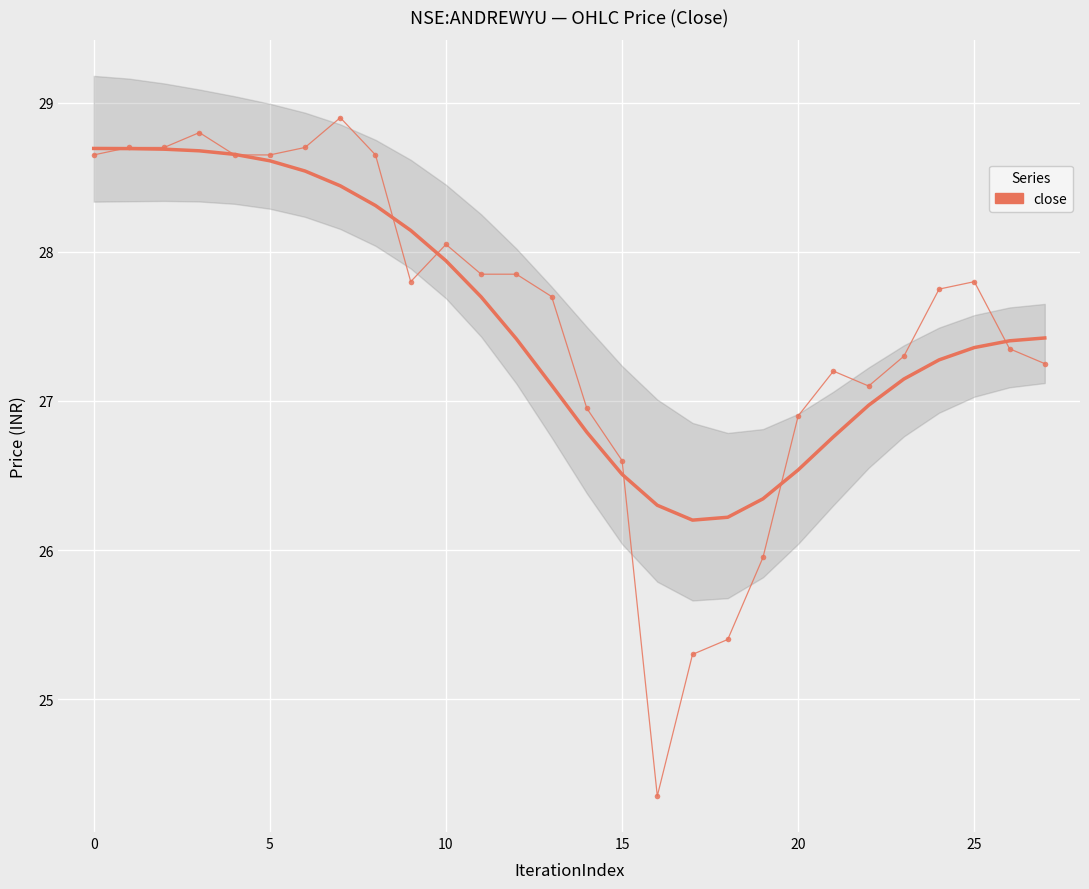

Count the number of values greater than 27.

21